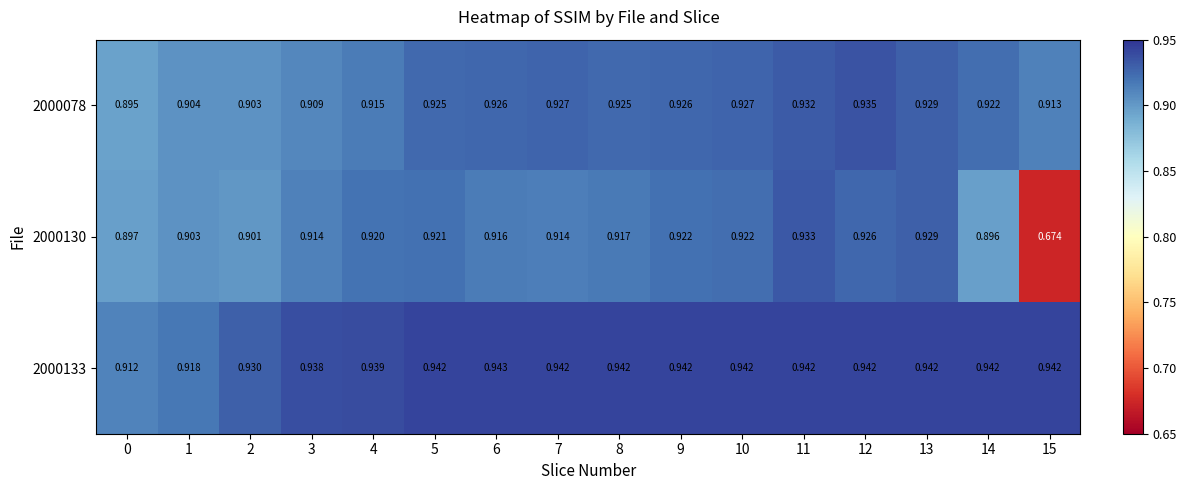

Is the value of 2000133 at 7 greater than the value of 2000078 at 8?

Yes